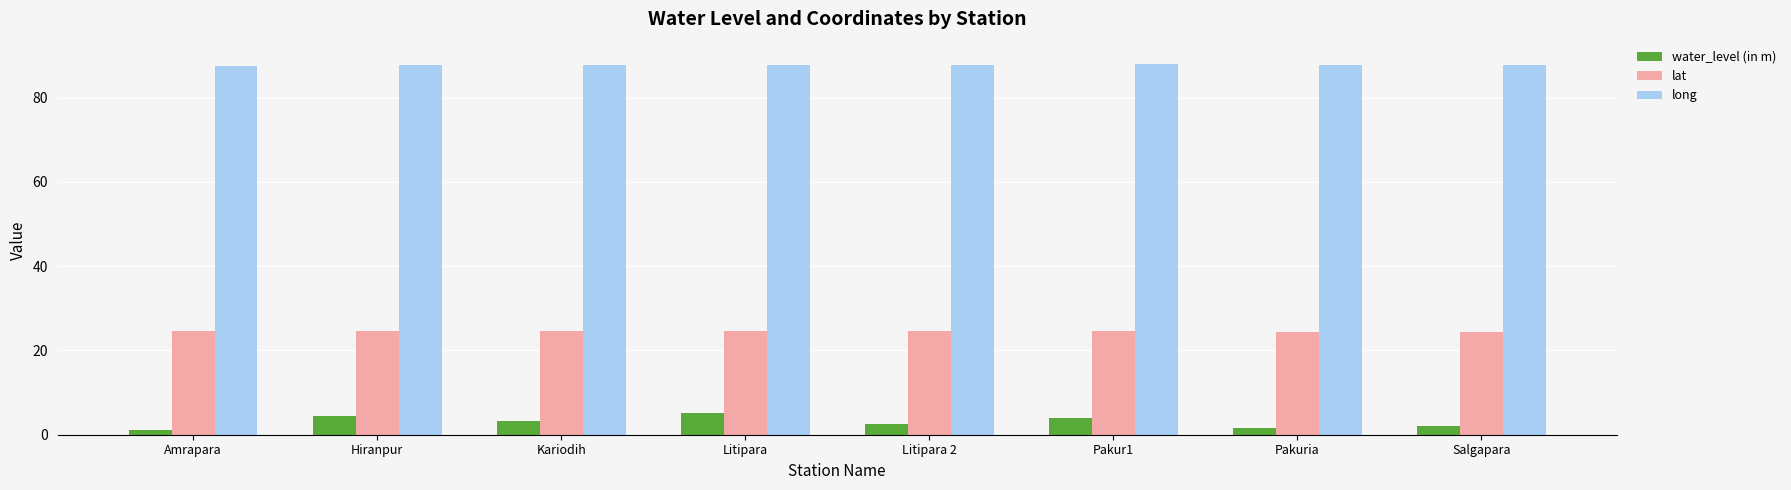

Read the lat value at Amrapara.

24.5